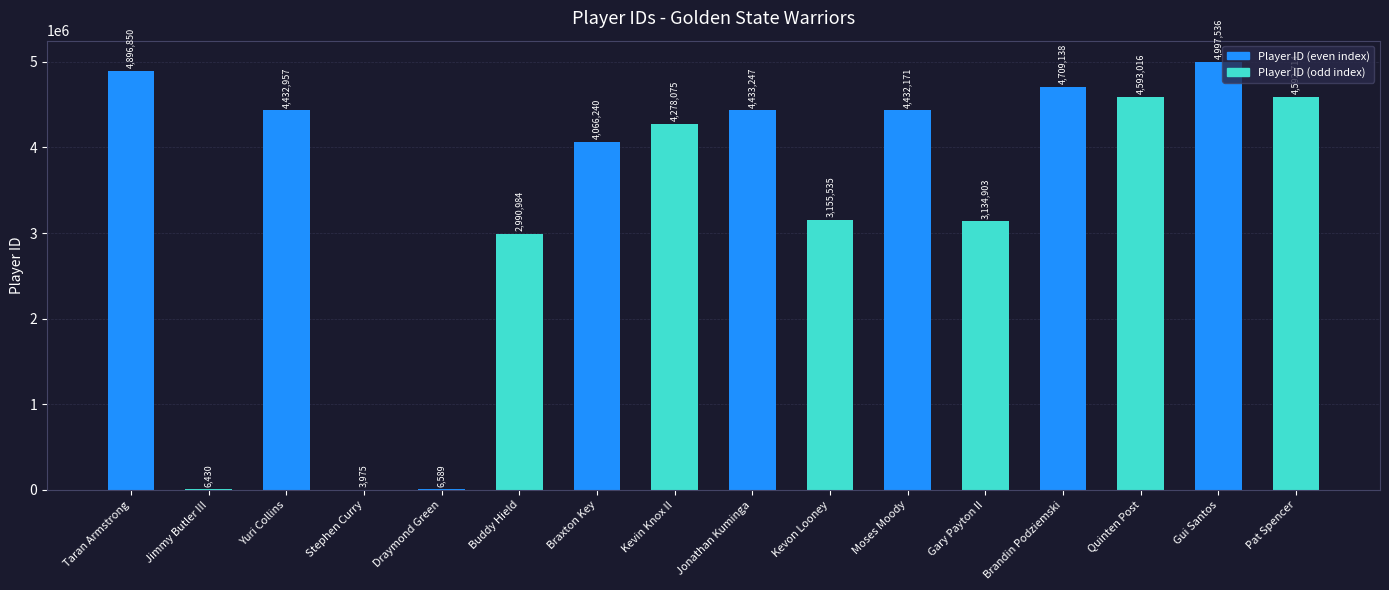

What is the sum of all values?

54730360